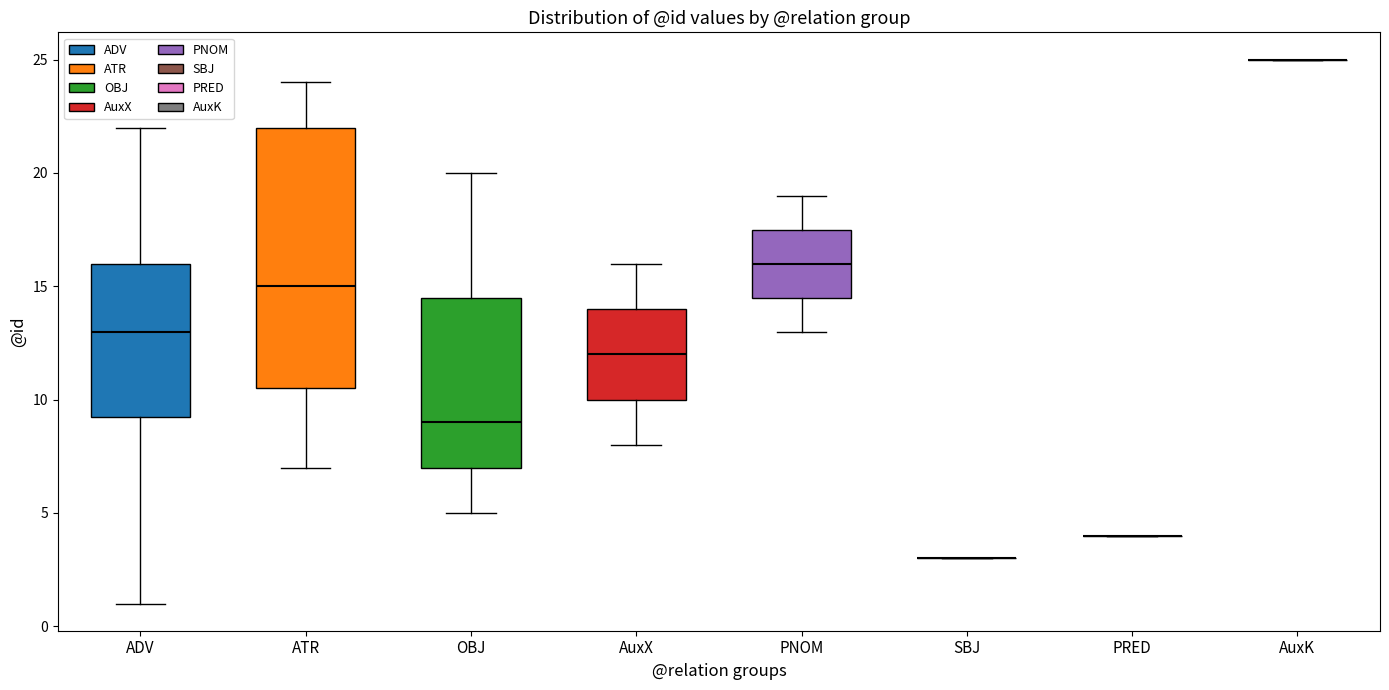

Reading left to right, transcribe this box plot: for each box, give where its median line is, the range the box spans, and where its two whiskers end, as read against the y-axis. The values are not printed on the chart, so give them approximately, as read against the axis.

ADV: median 13.0, box 9.5 to 16.0, whiskers 1.0 to 22.0
ATR: median 15.0, box 10.5 to 22.0, whiskers 7.0 to 24.0
OBJ: median 9.0, box 7.0 to 14.5, whiskers 5.0 to 20.0
AuxX: median 12.0, box 10.0 to 14.0, whiskers 8.0 to 16.0
PNOM: median 16.0, box 14.5 to 17.5, whiskers 13.0 to 19.0
SBJ: box collapsed to a line at 3.0, whiskers 3.0 to 3.0
PRED: box collapsed to a line at 4.0, whiskers 4.0 to 4.0
AuxK: box collapsed to a line at 25.0, whiskers 25.0 to 25.0